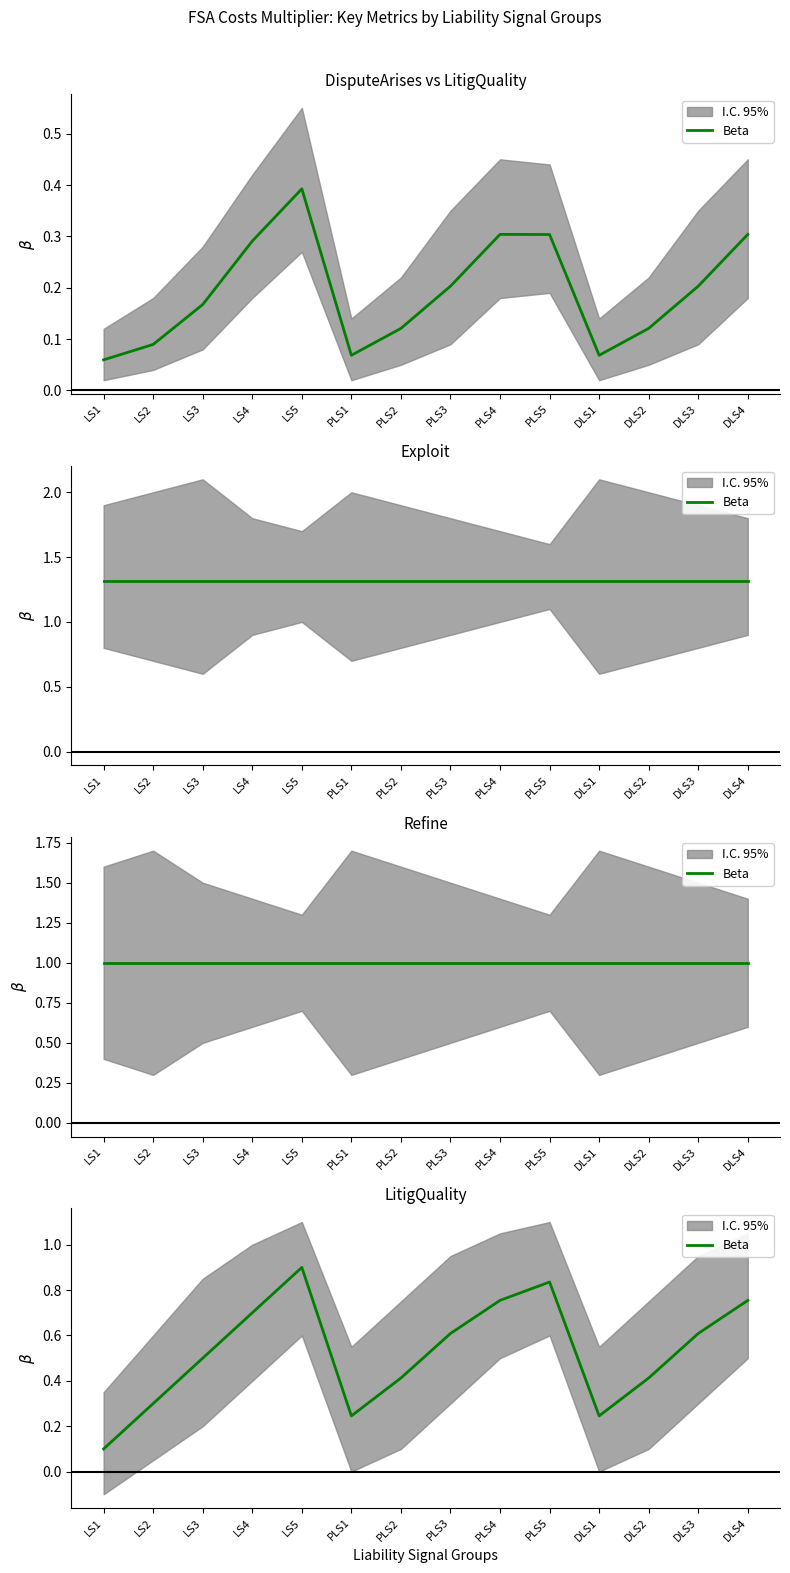

Read the value at PLS5.

0.8